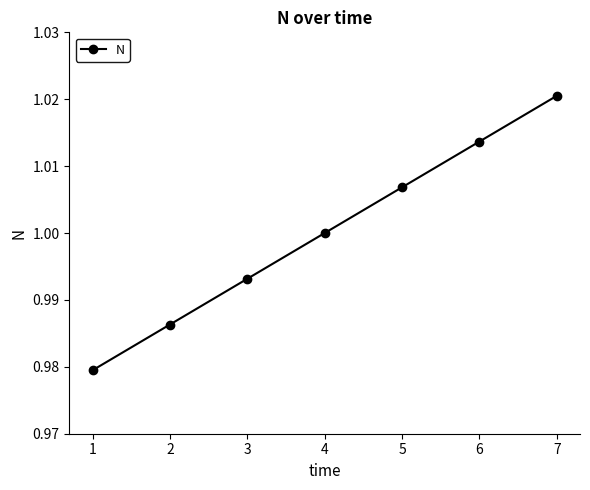

The value at 5 is 0.3. True or false?

False